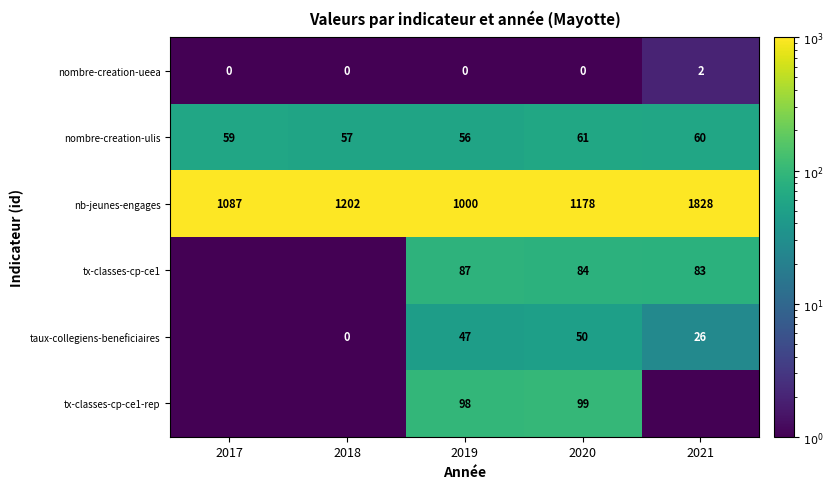

Rank the series at 2019 from highest to lowest value.

nb-jeunes-engages, tx-classes-cp-ce1-rep, tx-classes-cp-ce1, nombre-creation-ulis, taux-collegiens-beneficiaires, nombre-creation-ueea